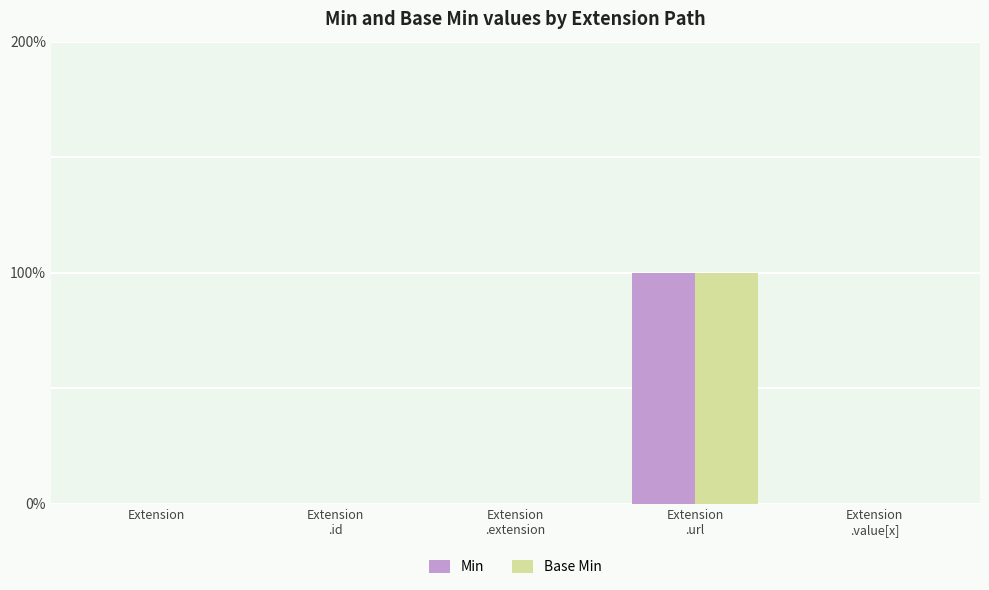

What are all the series names shown in the legend?

Min, Base Min